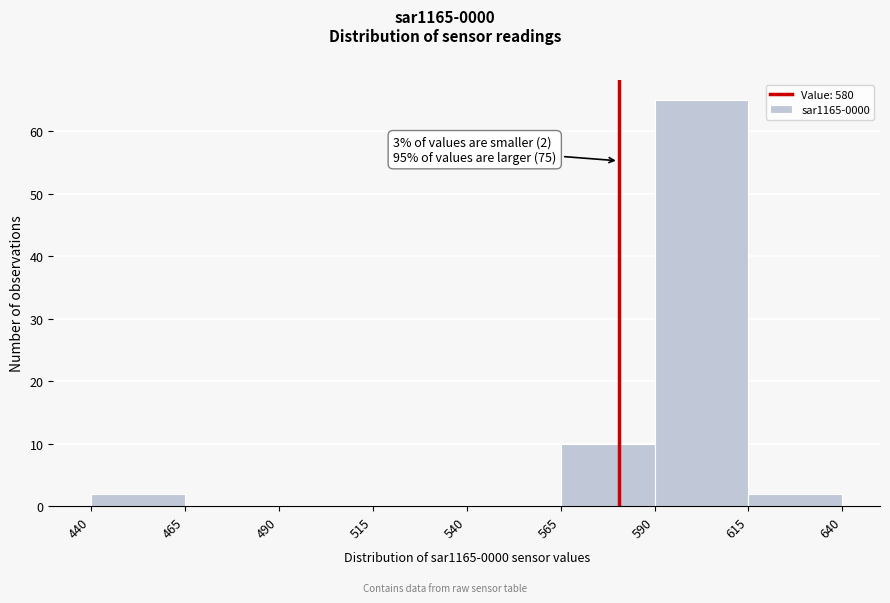

Which range on the x-axis has the tallest bar?

590 to 615